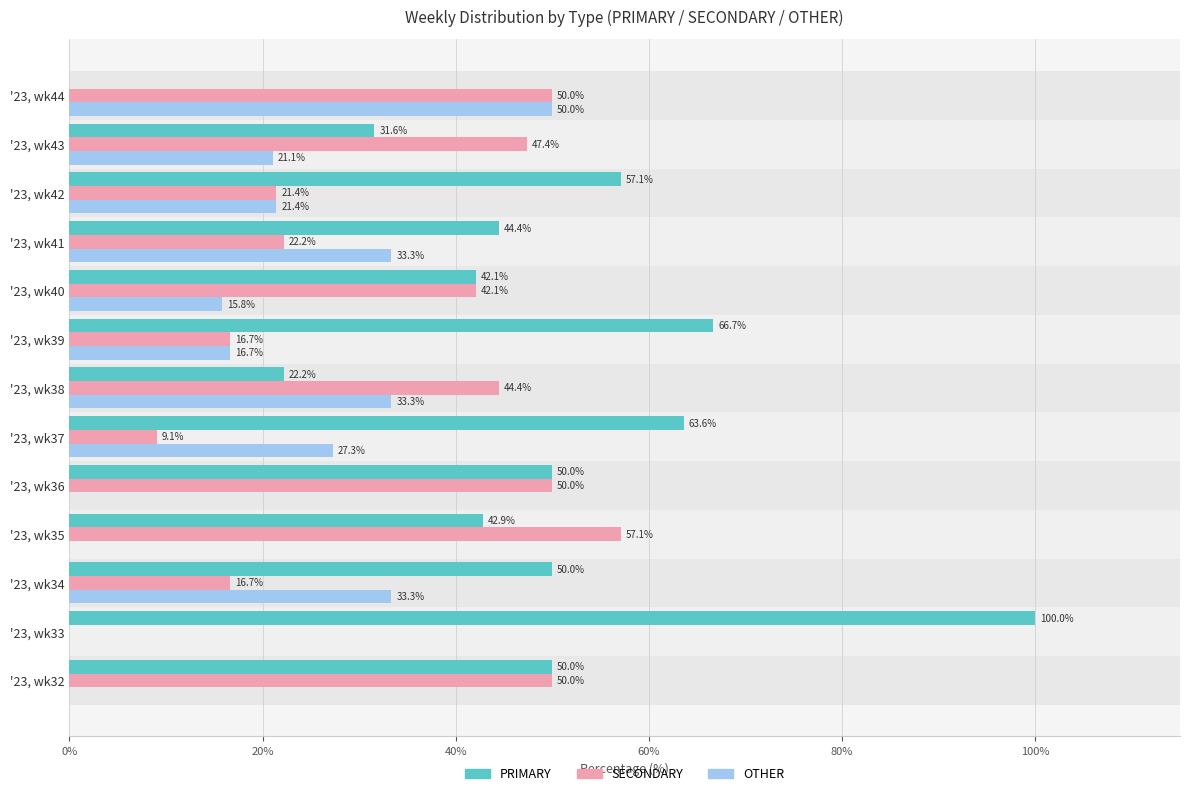

How many categories are shown in the chart?

13